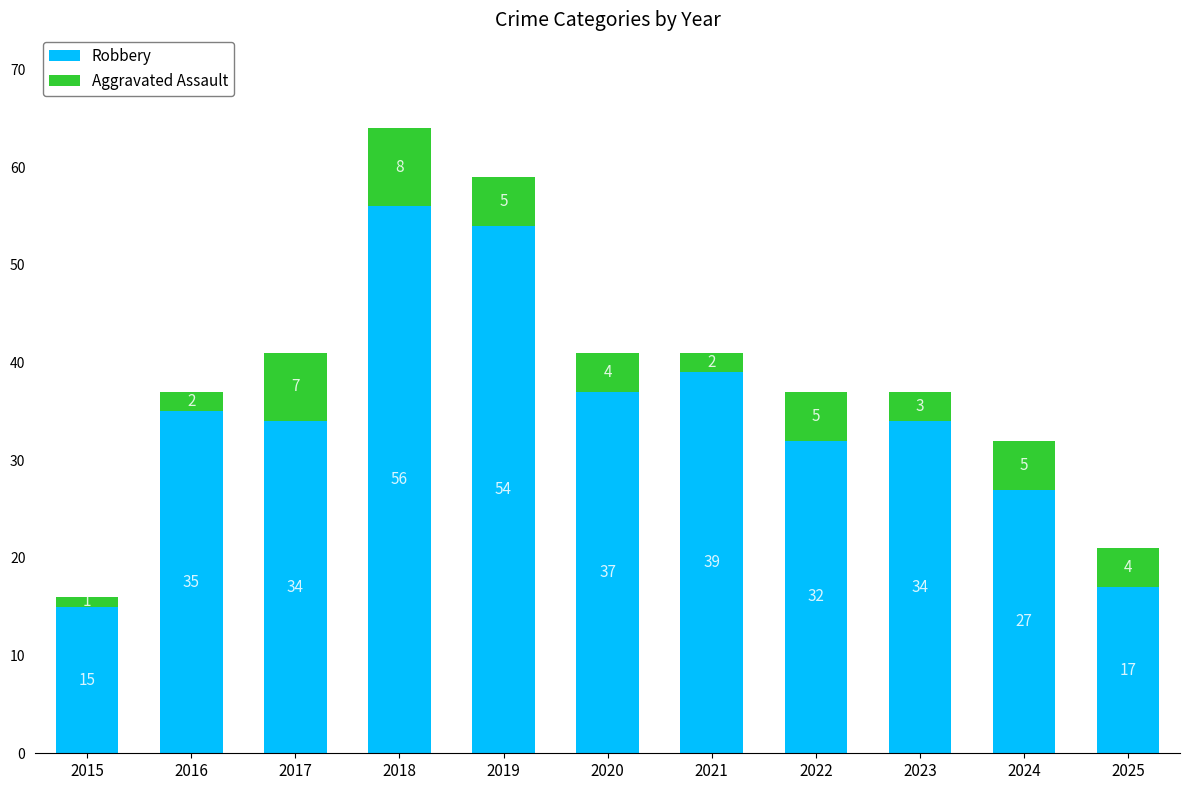

Which category has the highest value in the Robbery series?

2018